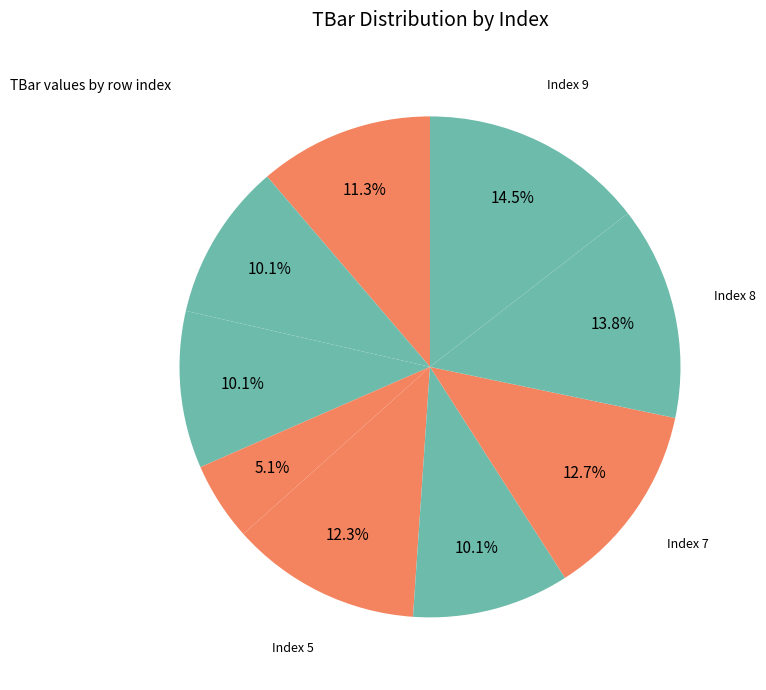

Count the number of slices in the pie.

9